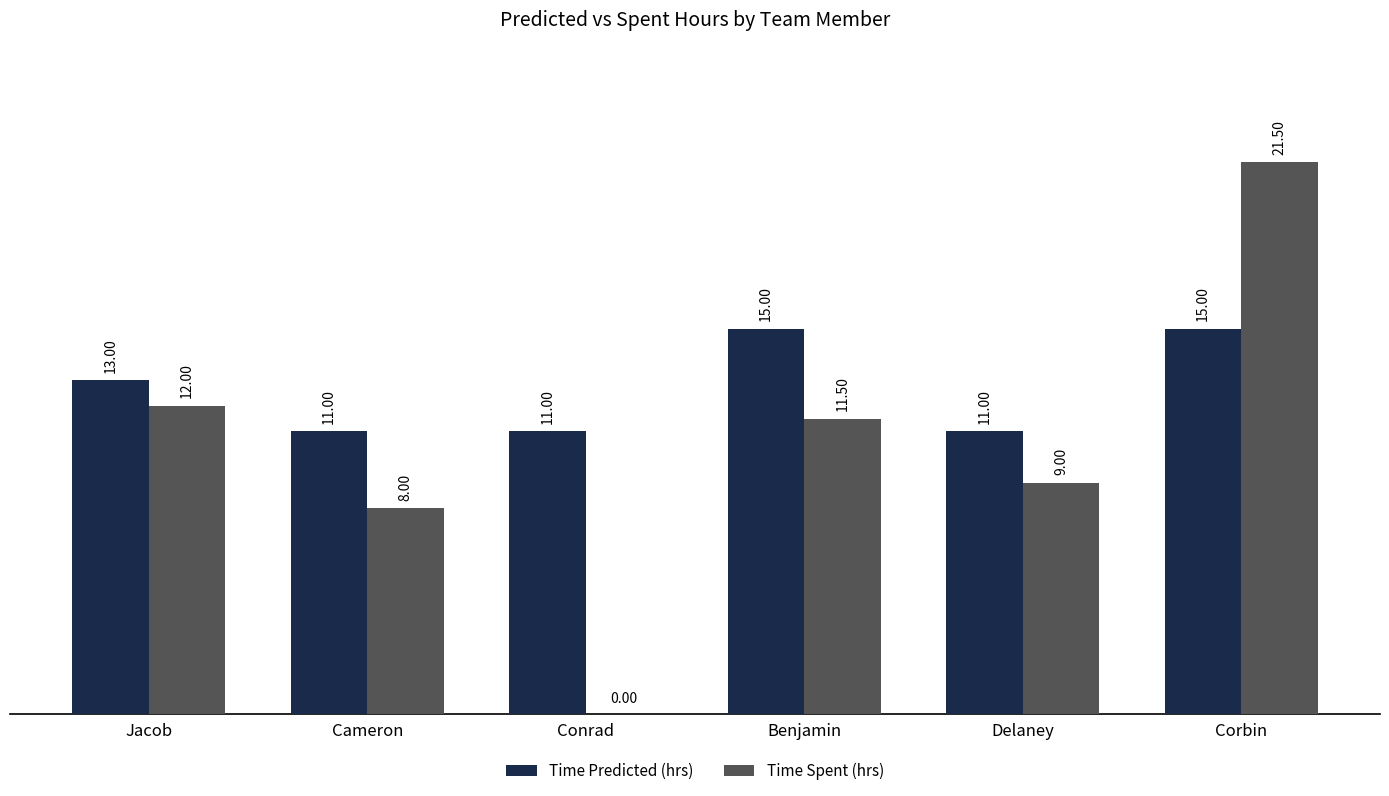

Reading left to right, transcribe all the data shown in this chart.

Time Predicted (hrs): Jacob=13.0	Cameron=11.0	Conrad=11.0	Benjamin=15.0	Delaney=11.0	Corbin=15.0
Time Spent (hrs): Jacob=12.0	Cameron=8.0	Conrad=0.0	Benjamin=11.5	Delaney=9.0	Corbin=21.5